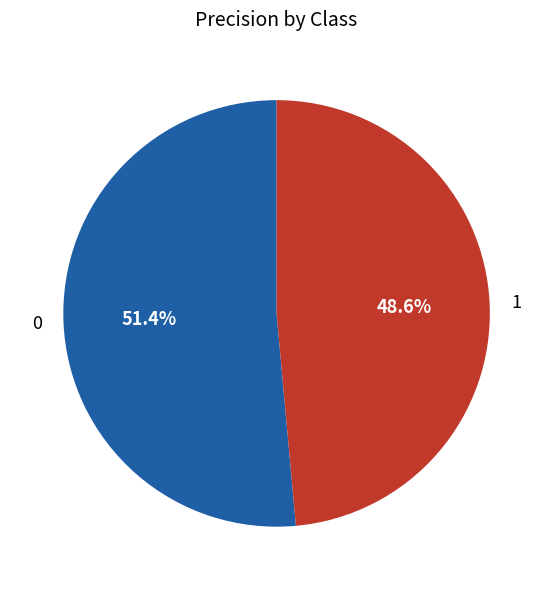

Does any single category account for the majority?

Yes